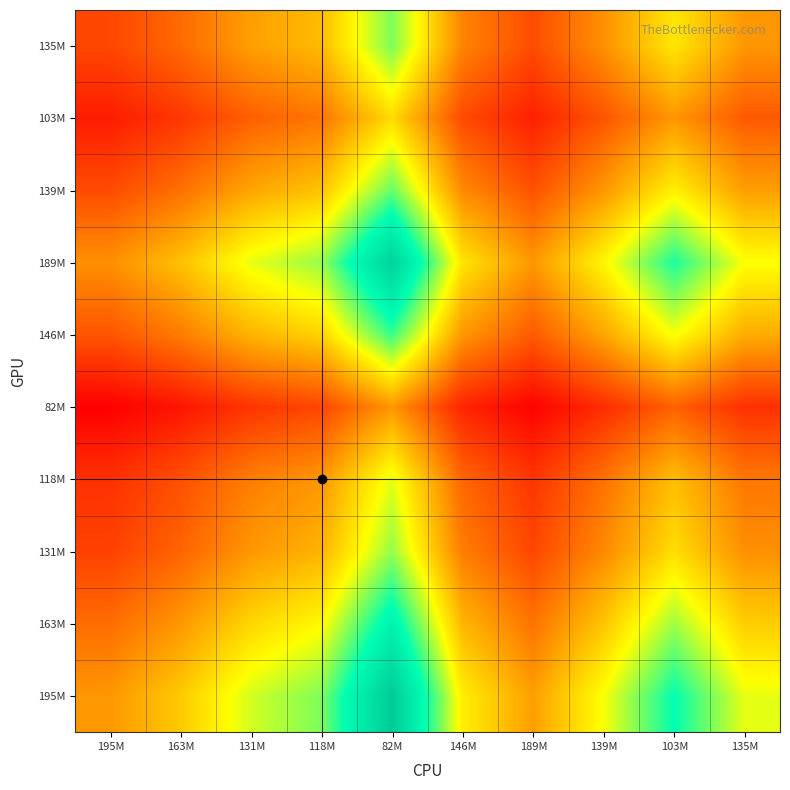

Between 163M and 135M, which is larger?

135M